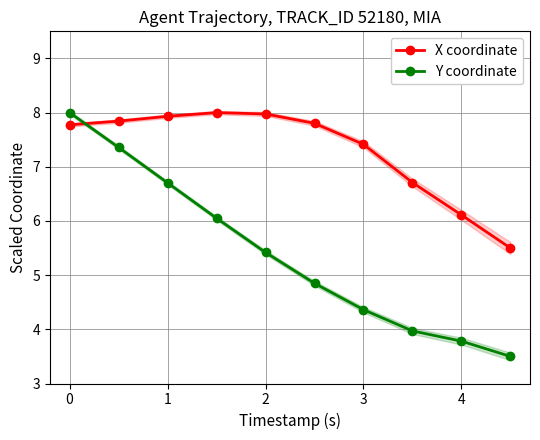

How many times do X coordinate and Y coordinate cross each other?

1